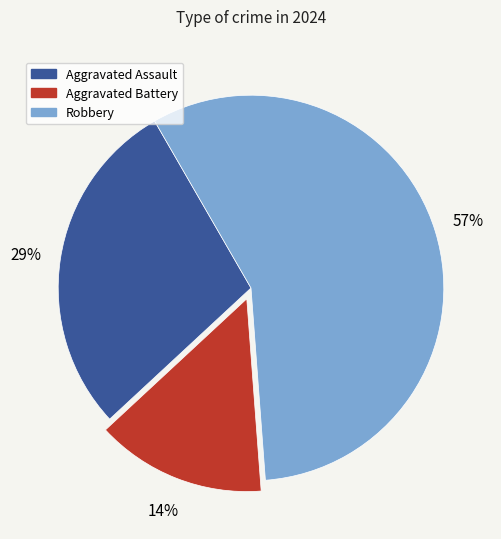

Count the number of slices in the pie.

3